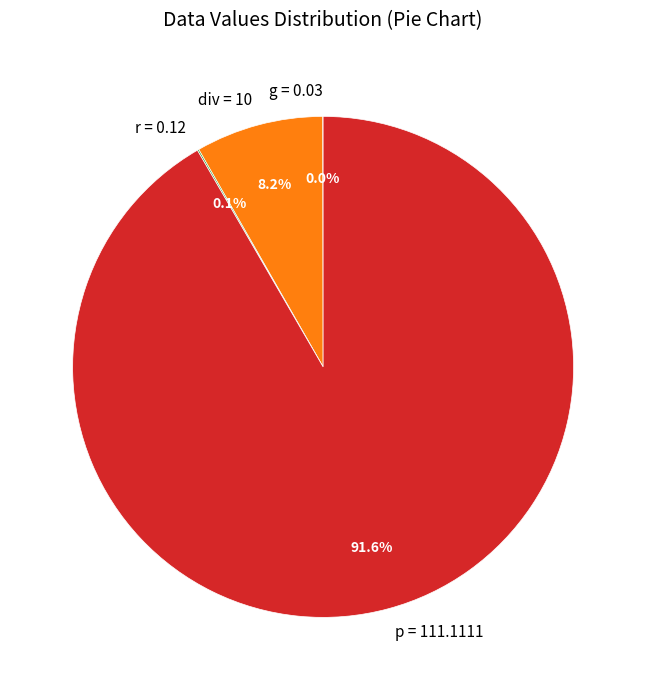

Which category has the biggest portion of the pie?

p = 111.1111